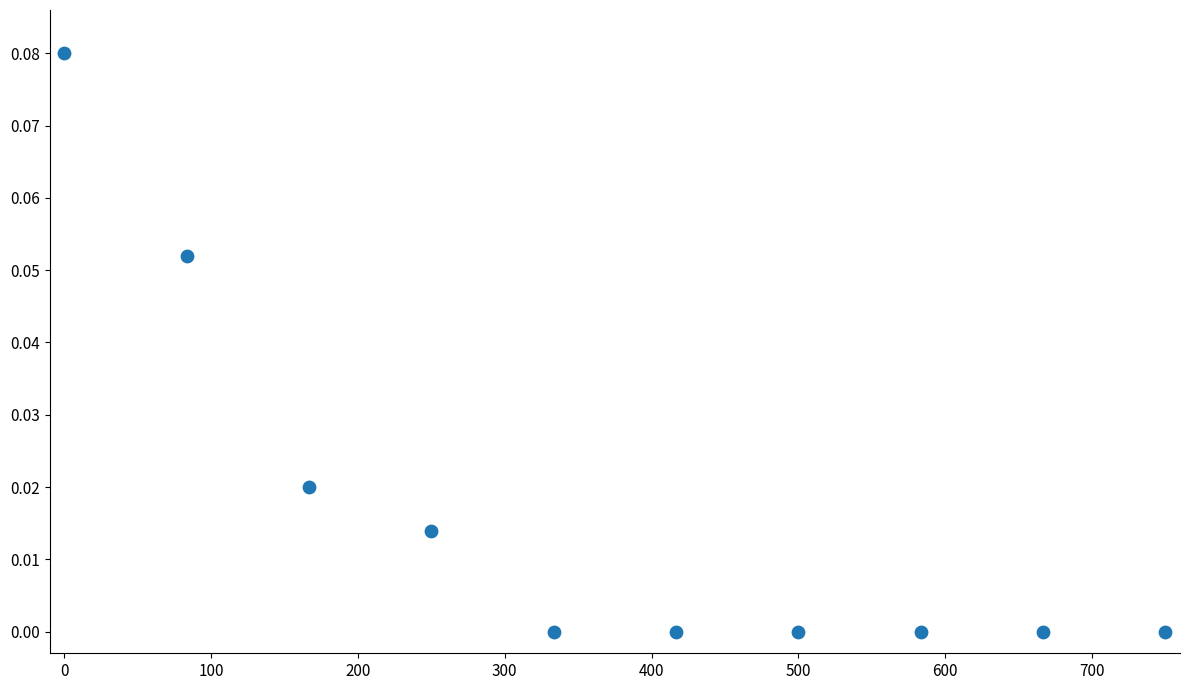

What is the range of X values (max minus min)?

750.0